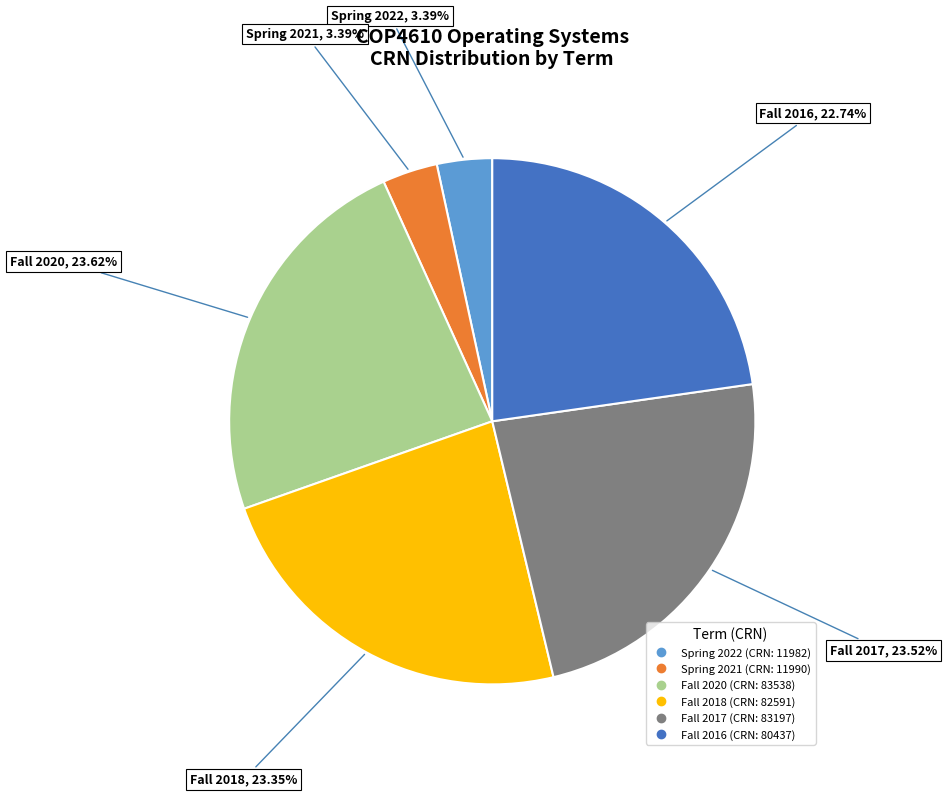

Combined, do Spring 2022 and Fall 2016 account for over 50%?

No